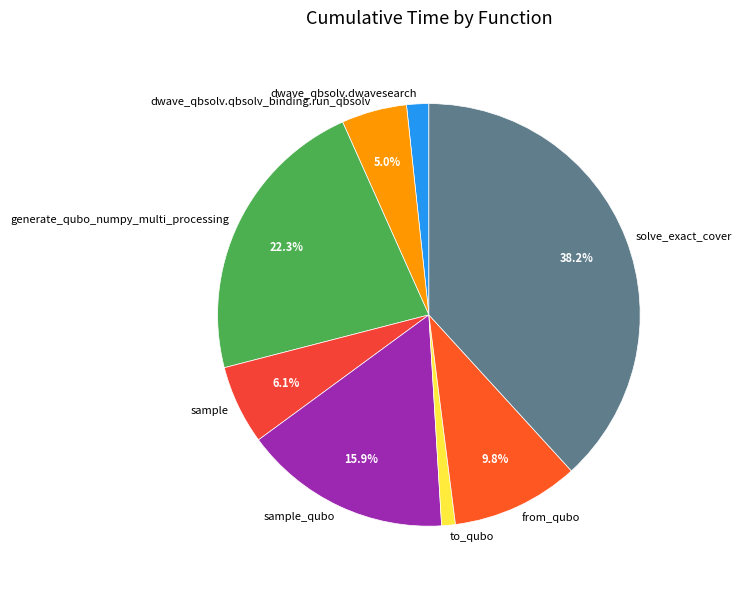

To the nearest percent, what percentage of the pie is sample?

6%